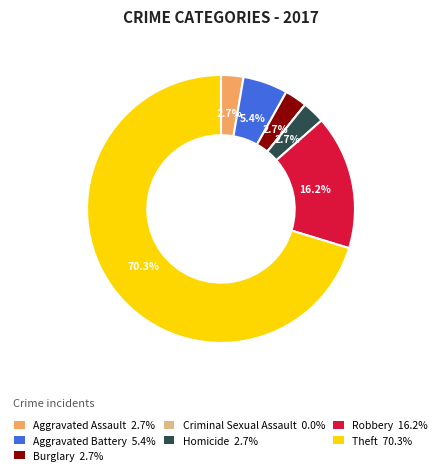

Do Burglary and Aggravated Assault together represent more than half of the pie?

No